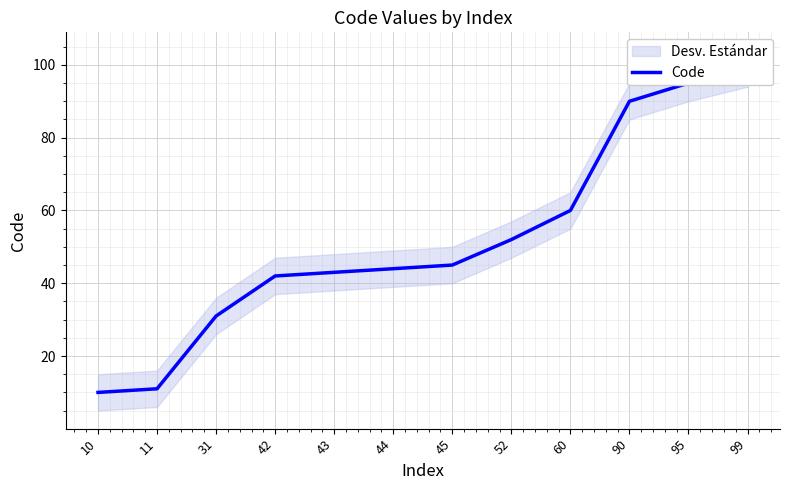

Reading left to right, extract all data points from this chart.

10	11	31	42	43	44	45	52	60	90	95	99